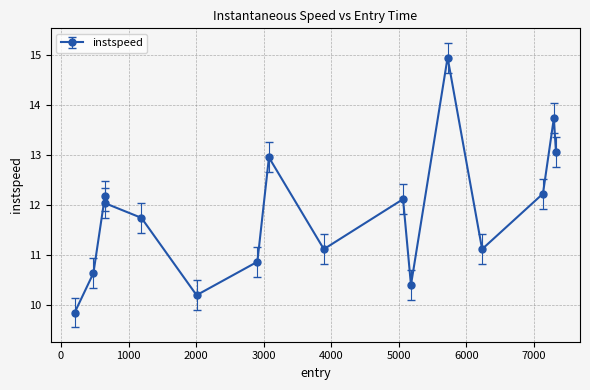

What is the value of the 13th point from the left?

11.1